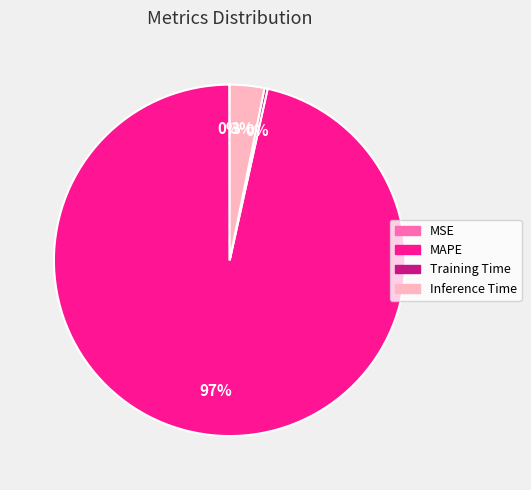

Is there any slice that represents more than half of the pie?

Yes